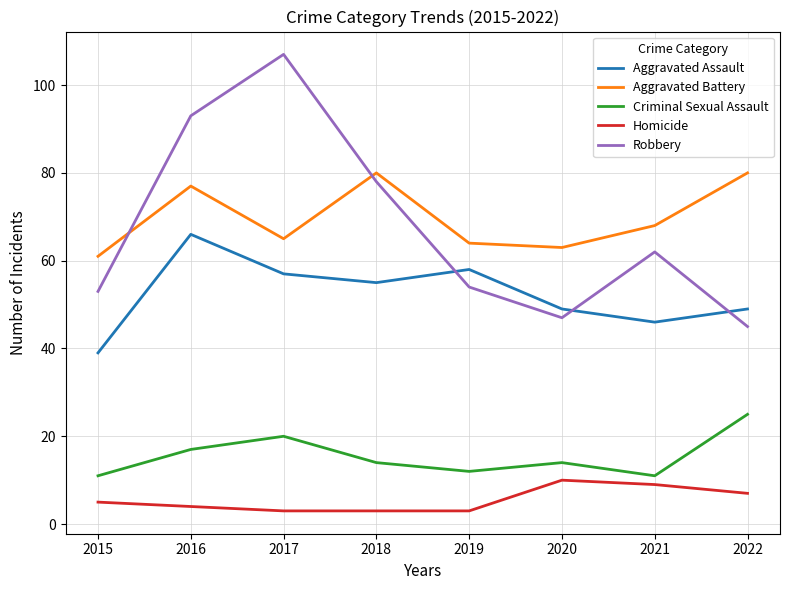

Is it true that Criminal Sexual Assault equals 17 at 2016?

True